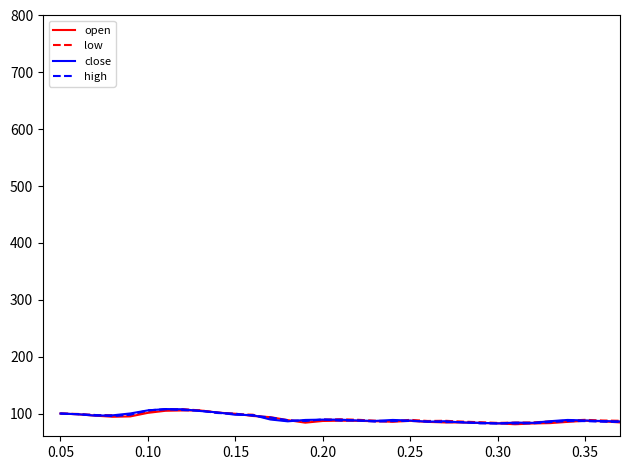

List the series in order of their overall mean, lowest first.

open, high, close, low